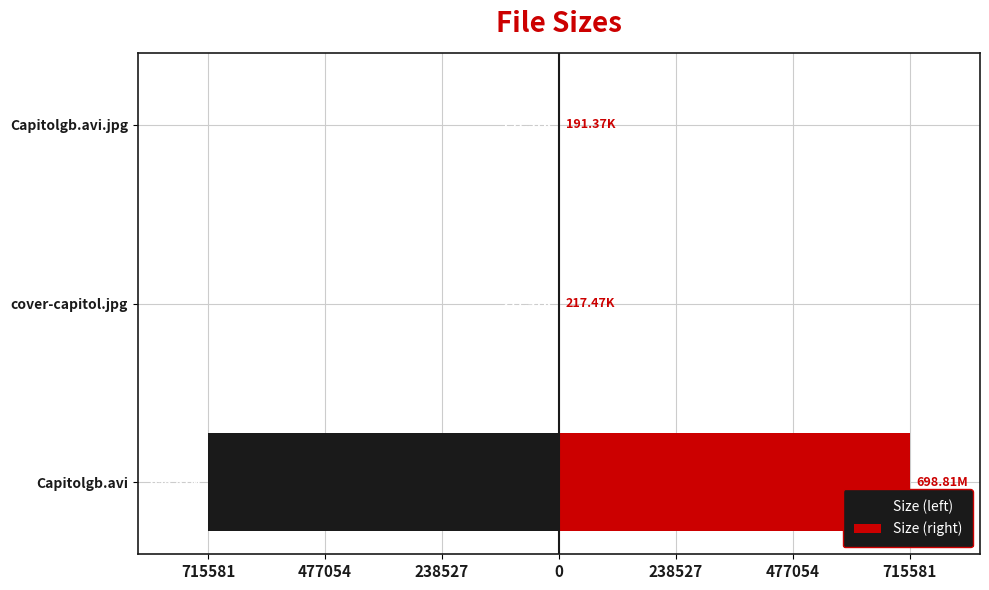

What is the sum of the Size (left) values at Capitolgb.avi.jpg and Capitolgb.avi?

-715772.8